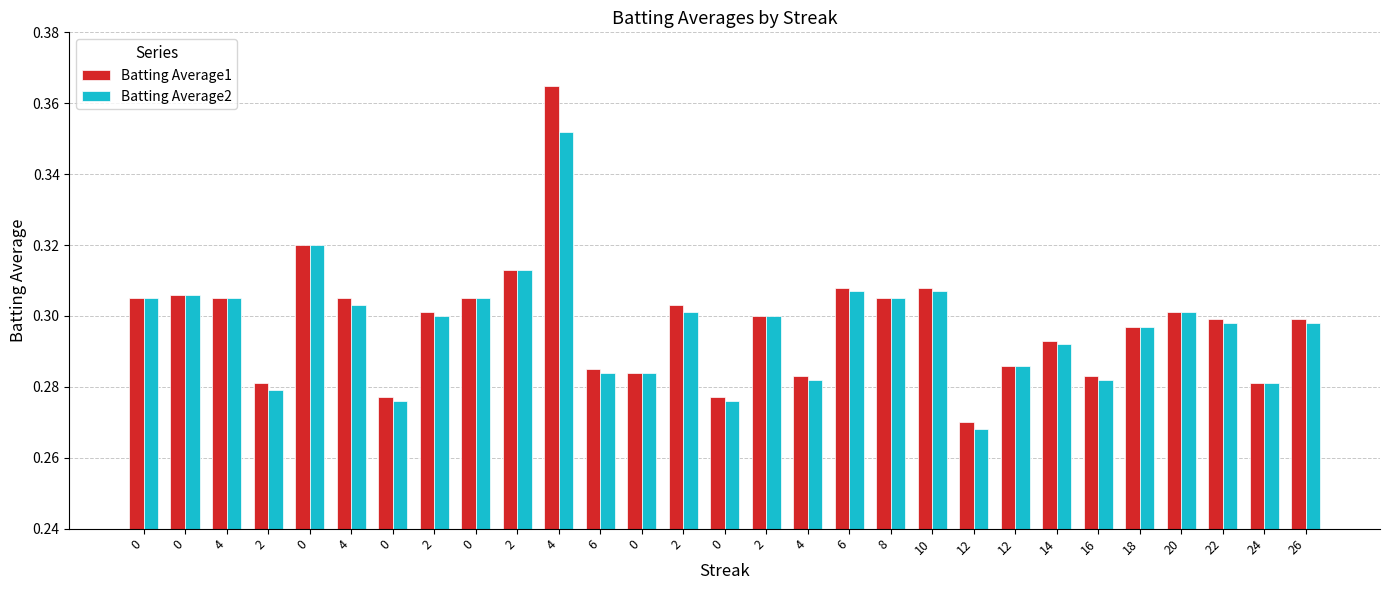

Rank the series by their maximum value, from lowest to highest.

Batting Average2, Batting Average1